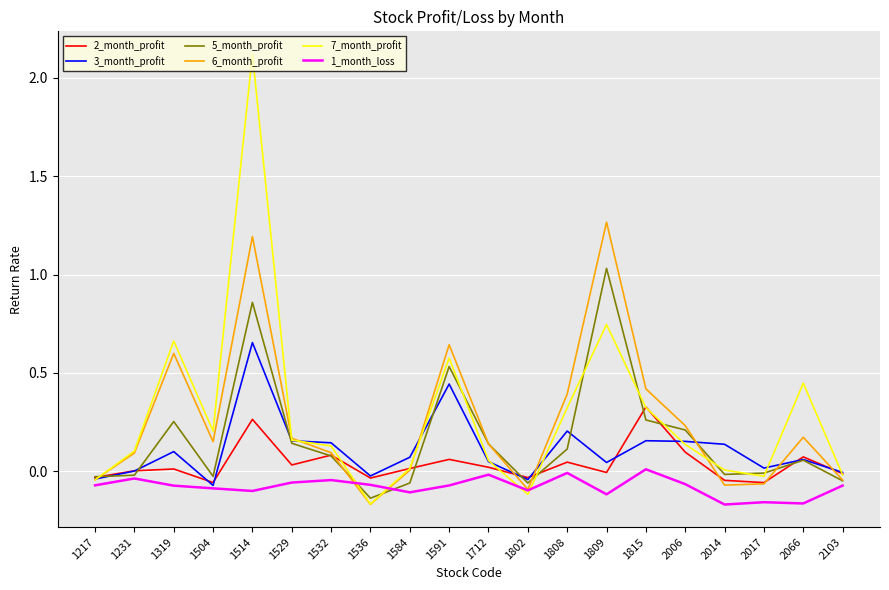

Is the value of 2_month_profit at 1802 greater than the value of 6_month_profit at 2006?

No